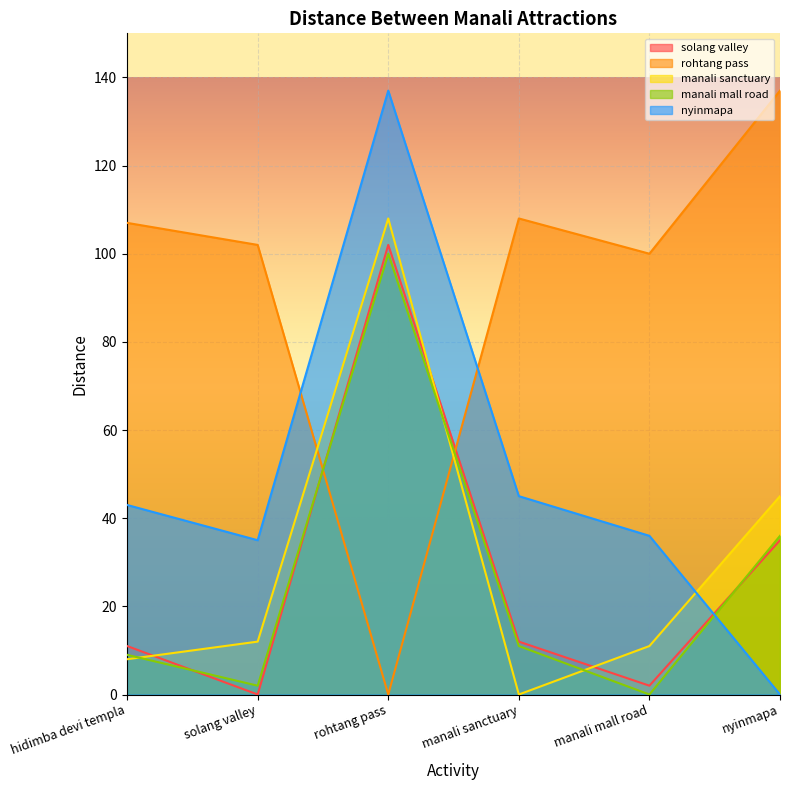

How many data points in manali mall road are less than 11?

3